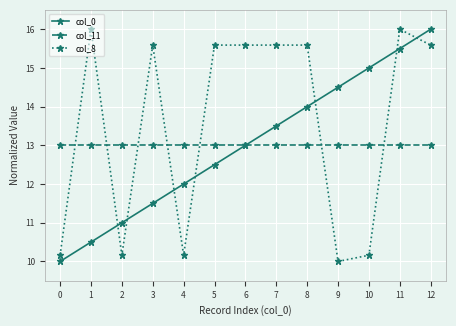

What is the total value across all series at 1?

39.5